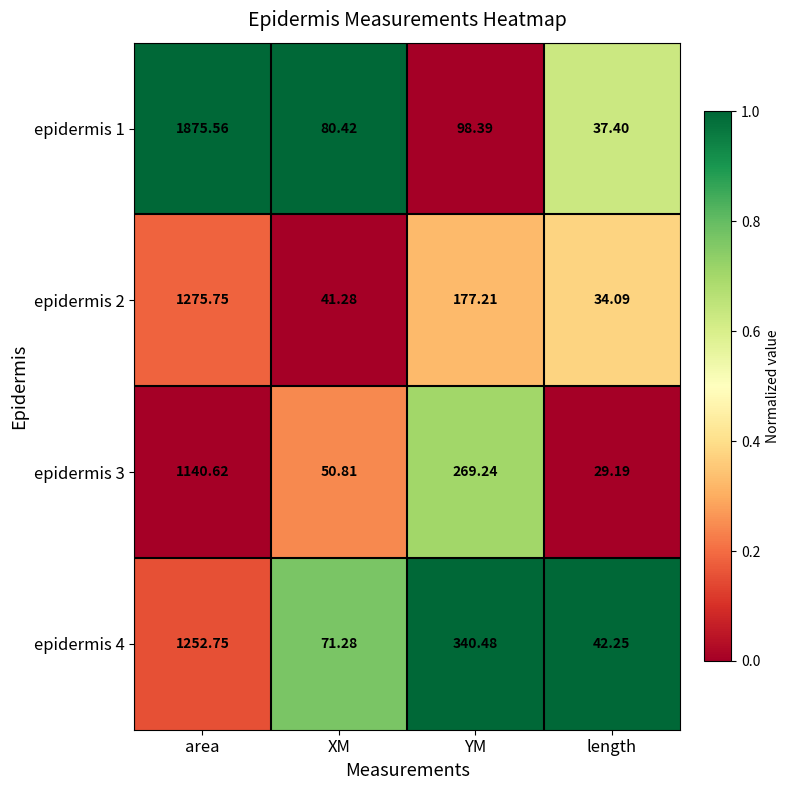

Where is epidermis 3 nearest to the value 584?

YM